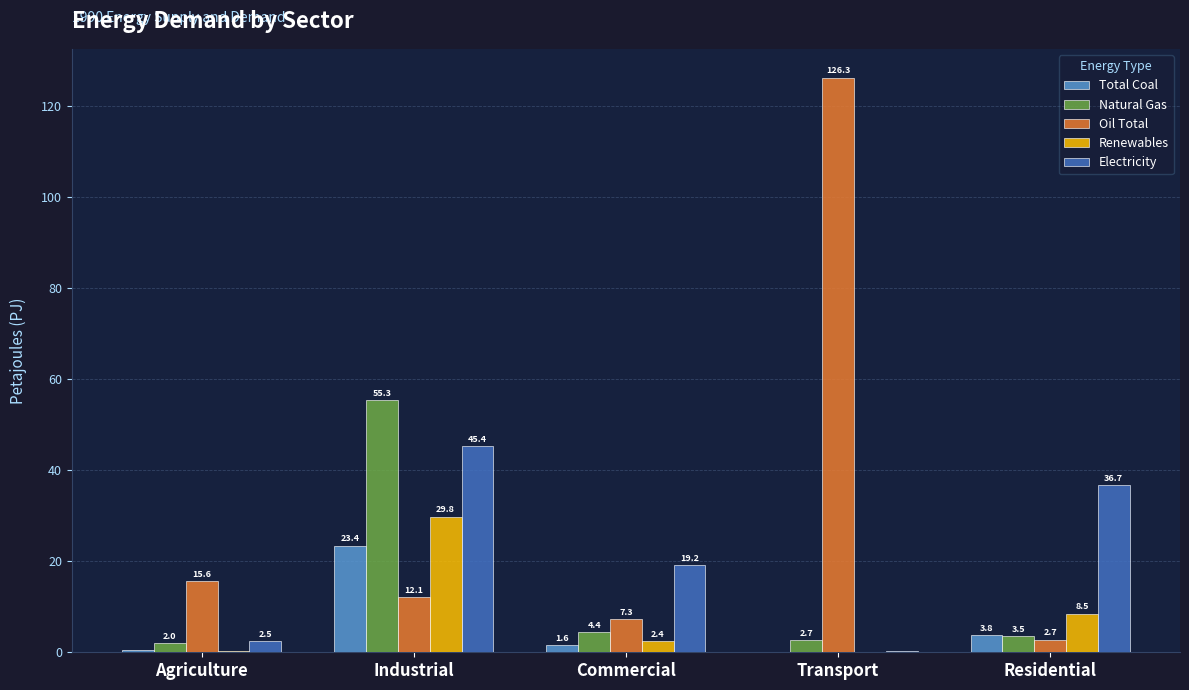

The value of Oil Total at Transport is 78.5. True or false?

False